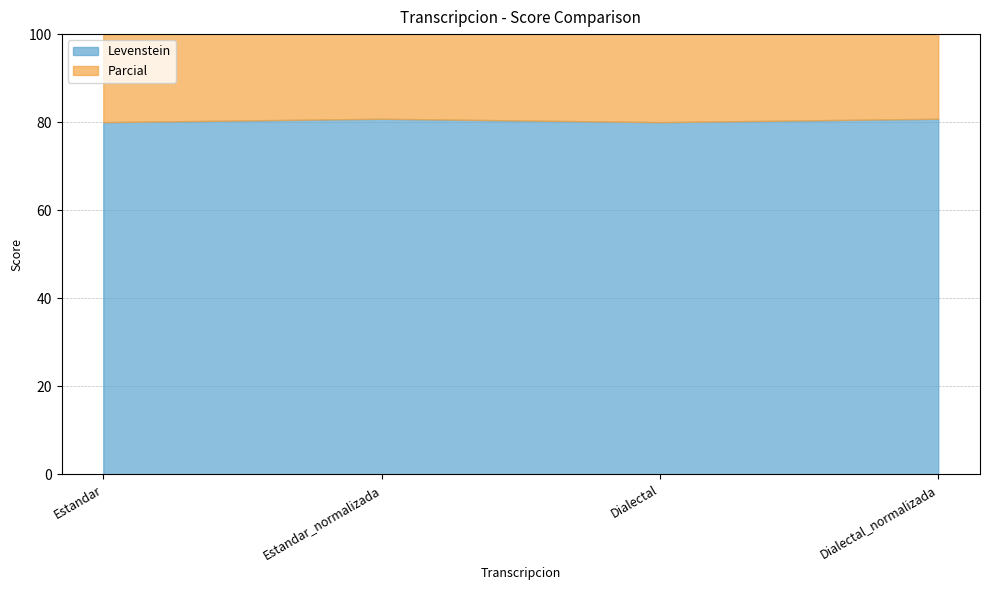

True or false: Levenstein and Parcial cross at least once.

False